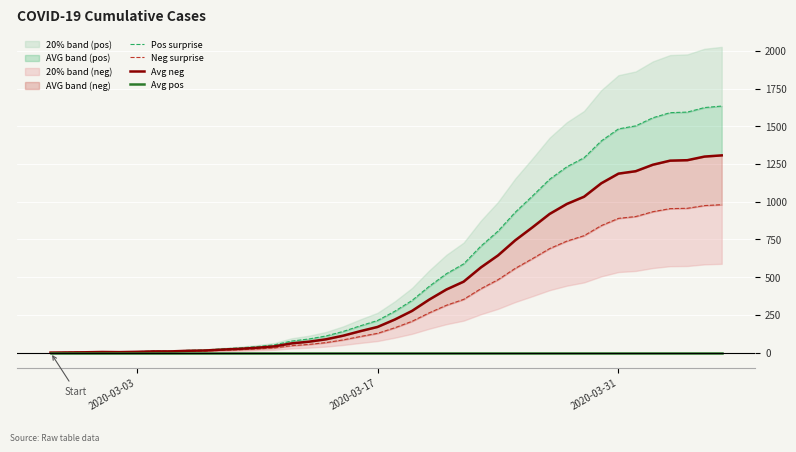

How many values in the Pos surprise series exceed 273?

20